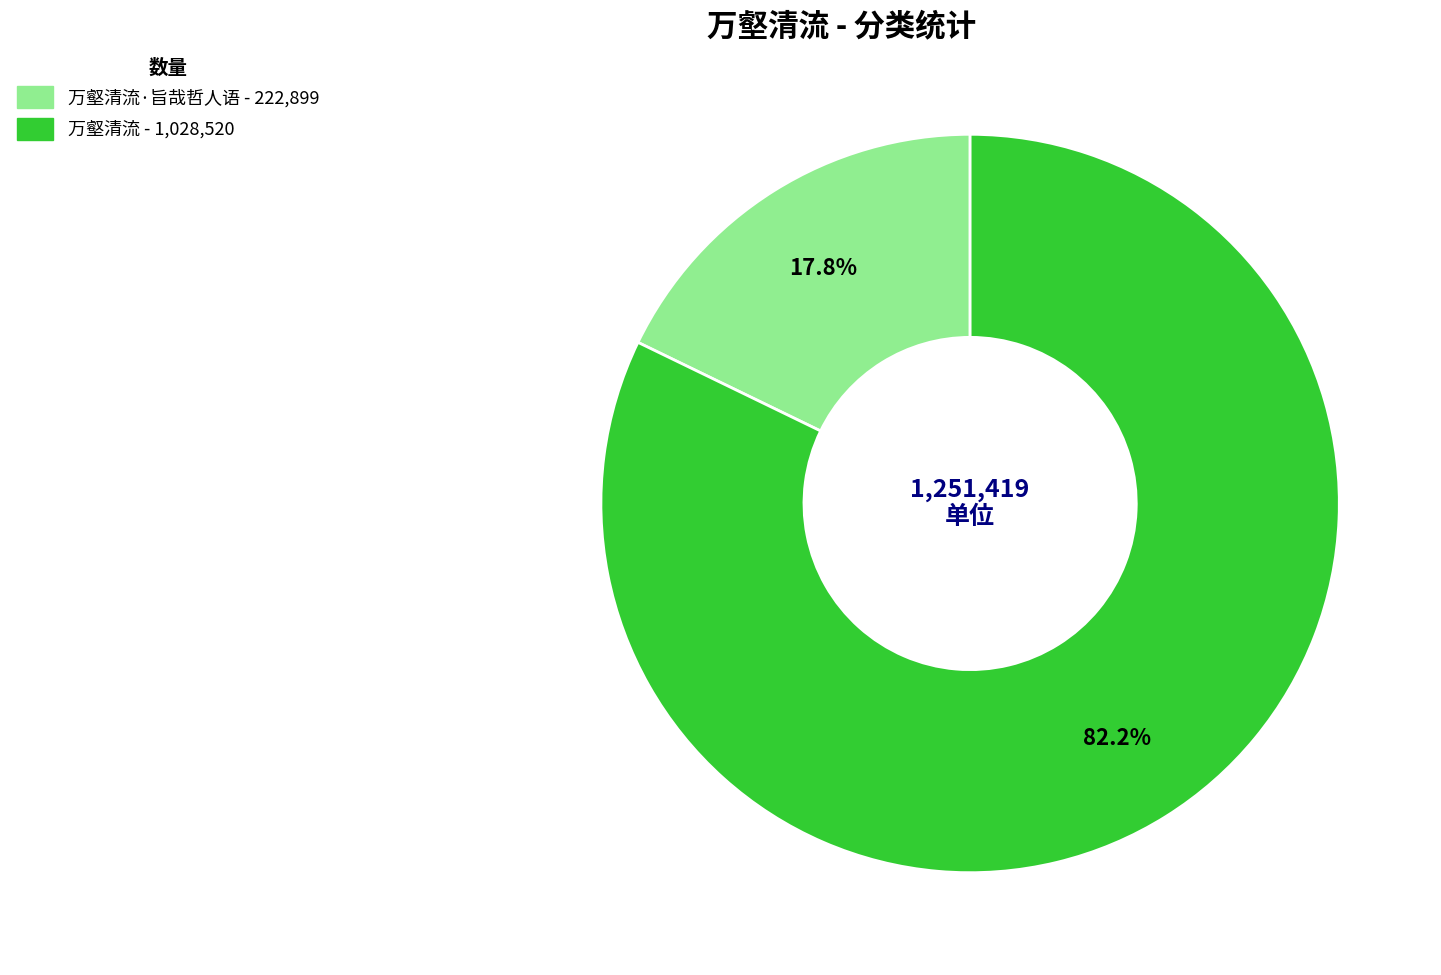

Which category has the smallest portion of the pie?

万壑清流·旨哉哲人语